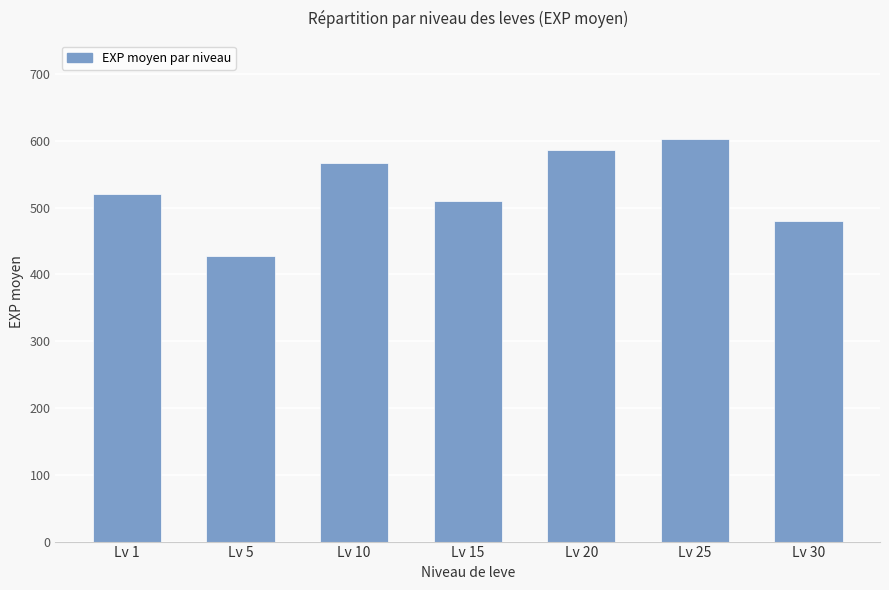

What value does the data have at Lv 25, to the nearest 50?

600